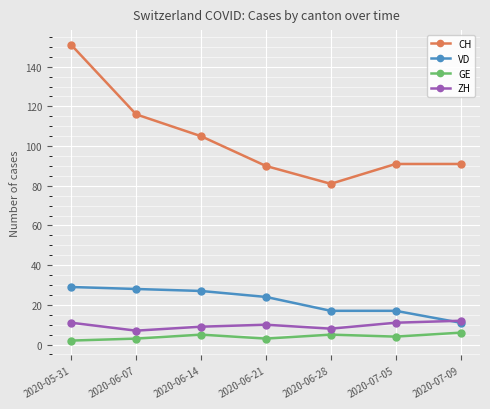

Where is the first local minimum for CH?

2020-06-28